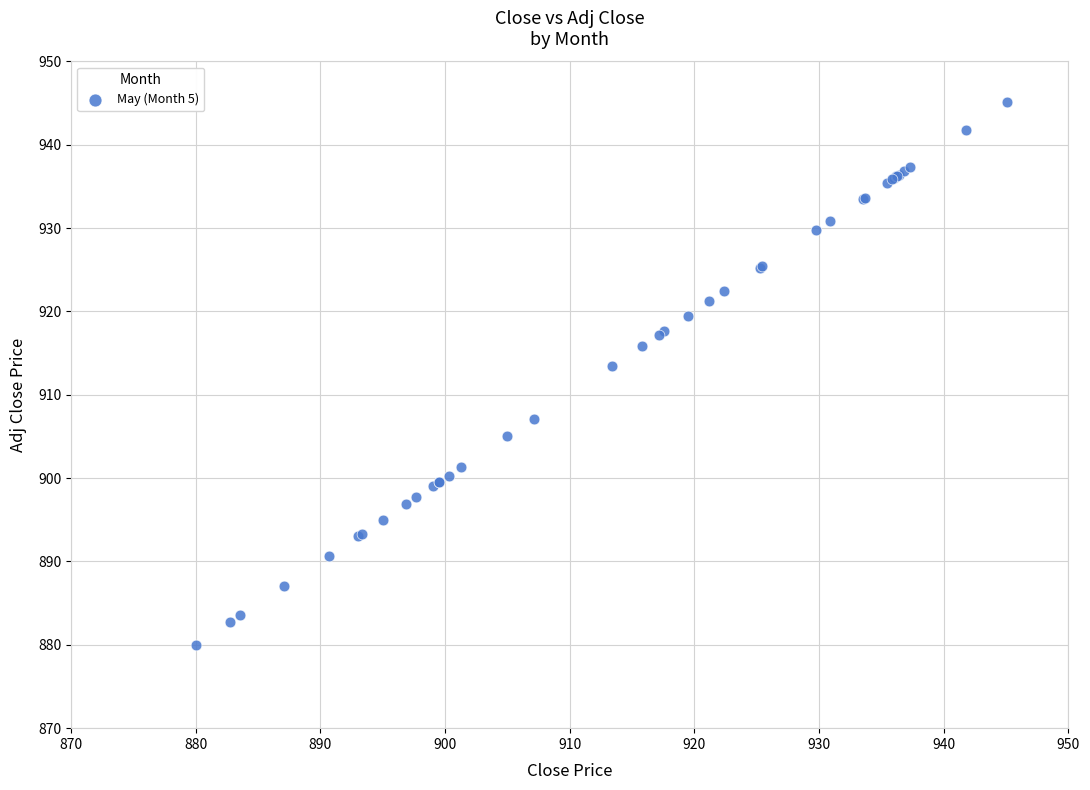

What Y value in the scatter plot is closest to 912?

913.4